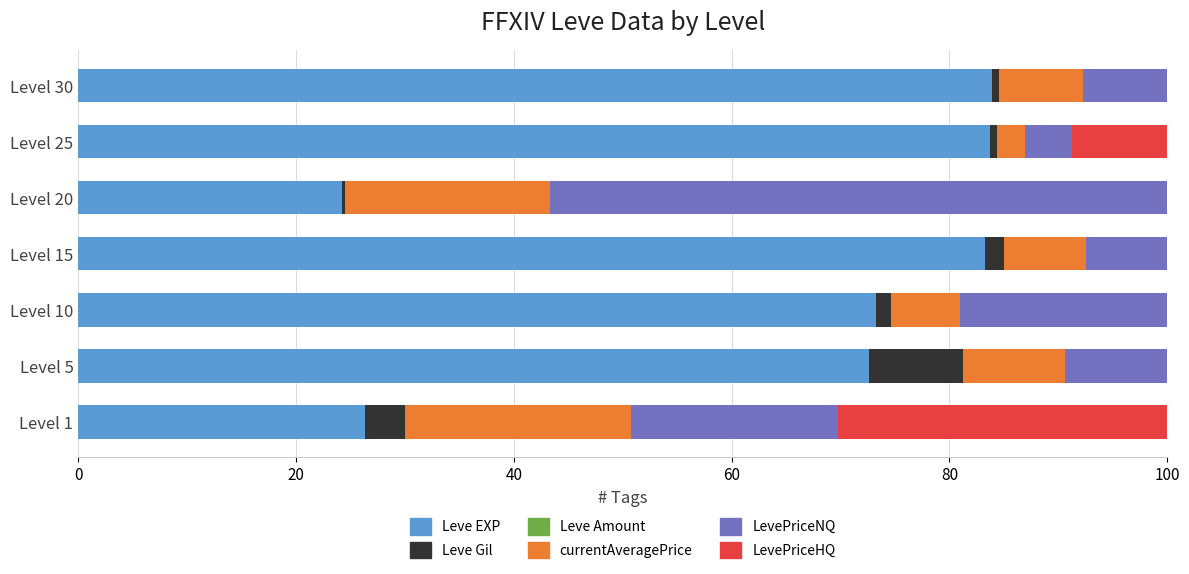

The value of Leve EXP at Level 5 is 21.1. True or false?

False